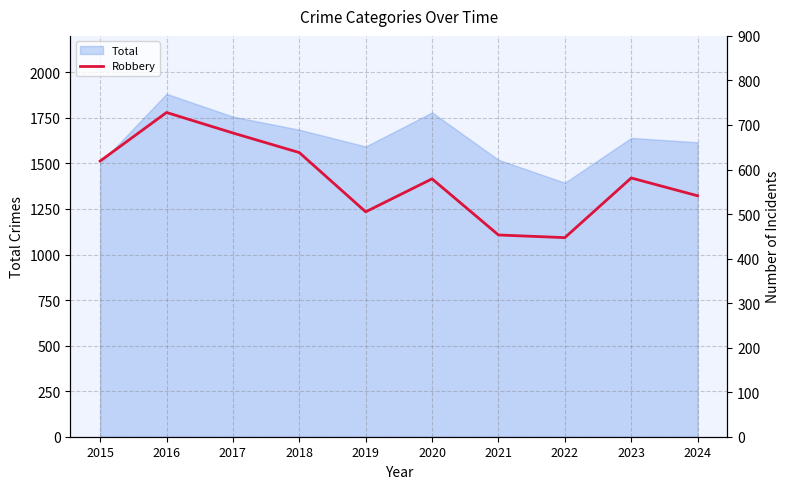

What is the minimum value shown in the chart?

447